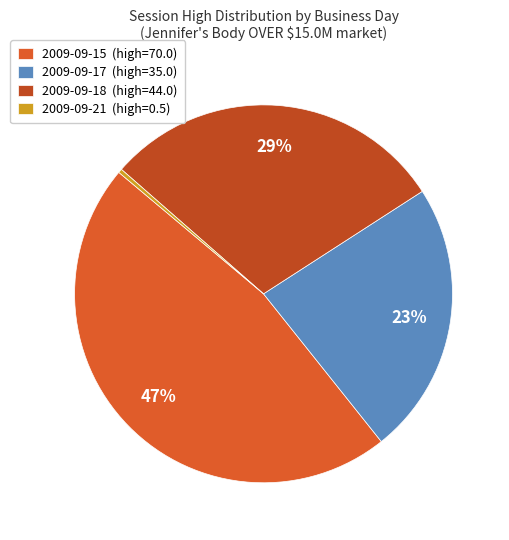

Rank the categories by value from highest to lowest.

2009-09-15 (high=70.0), 2009-09-18 (high=44.0), 2009-09-17 (high=35.0), 2009-09-21 (high=0.5)